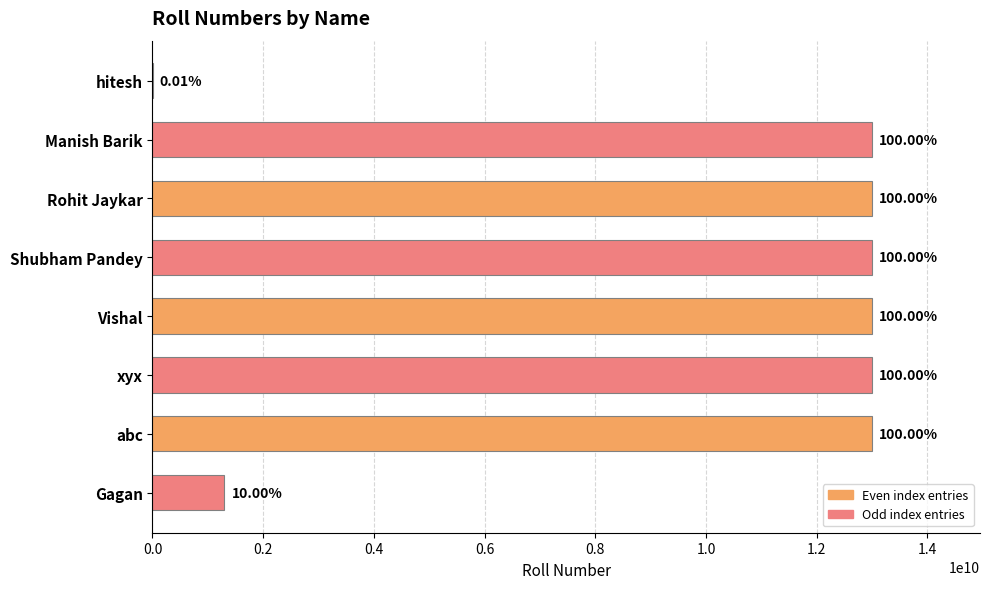

Are the bars horizontal?

Yes